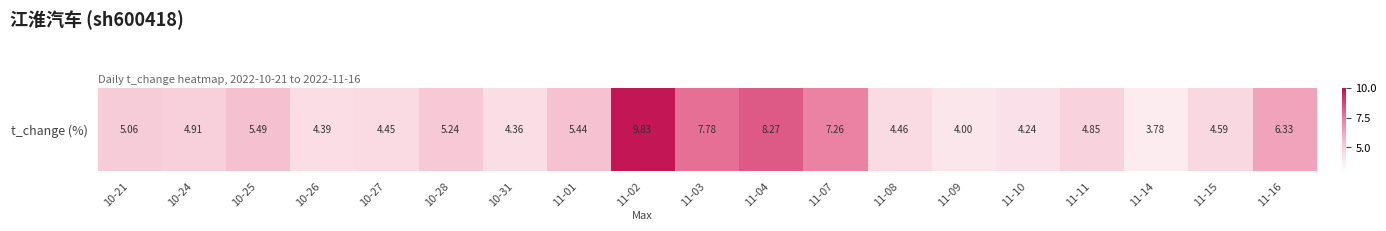

Between 11-11 and 10-28, which is larger?

10-28